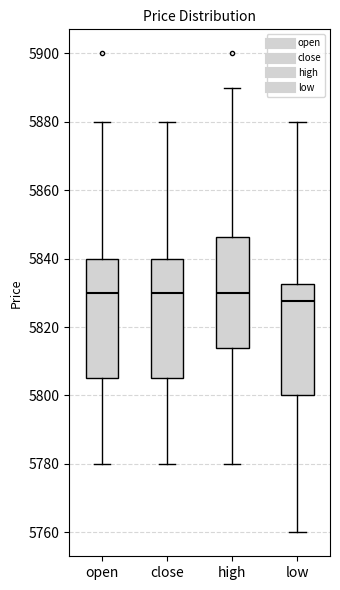

Where is the lower edge of the box for high on the y-axis? The values are not printed on the chart, so give them approximately, as read against the axis.

5814